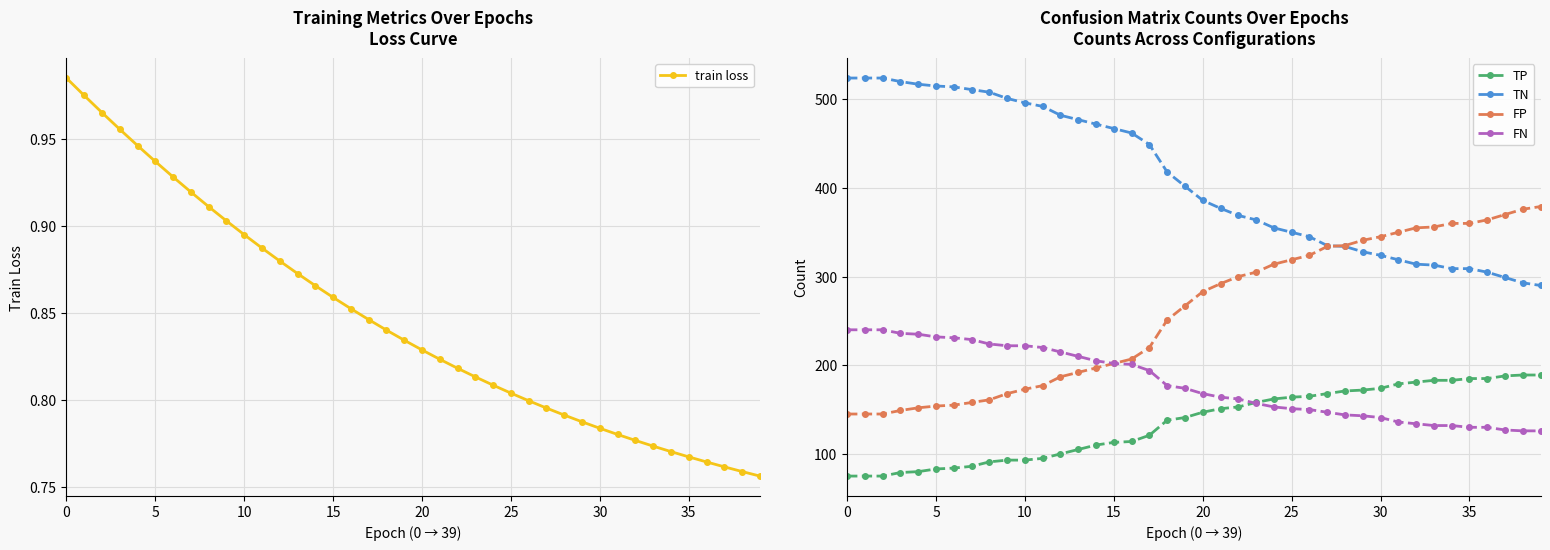

True or false: FN and TN intersect in this chart.

False